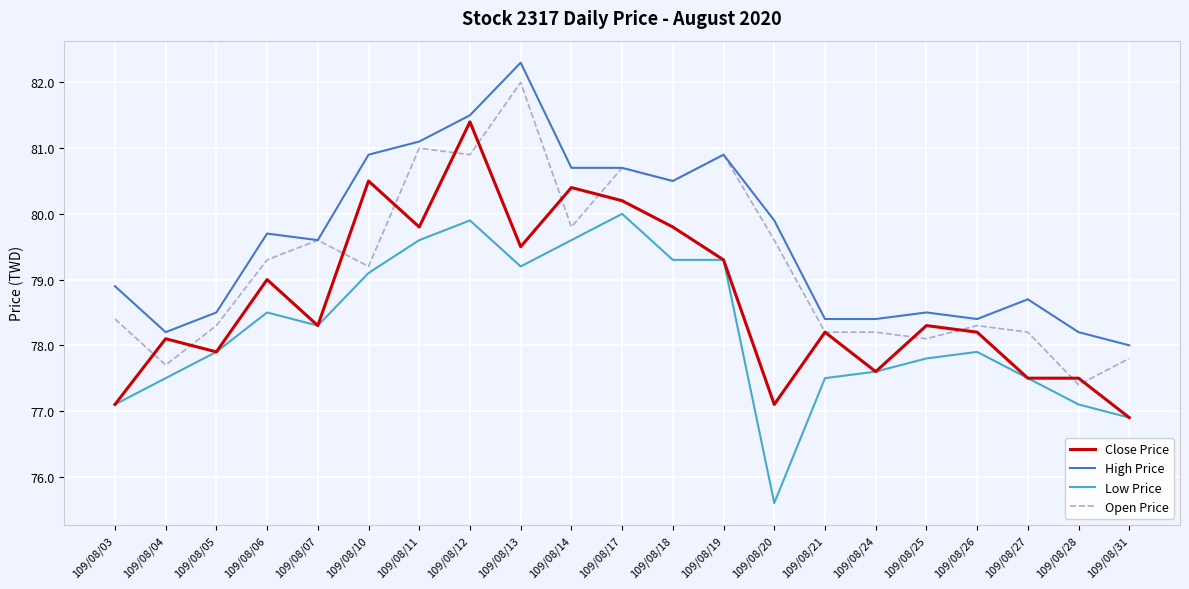

Reading left to right, extract all data points from this chart.

Close Price: 109/08/03=77.1	109/08/04=78.1	109/08/05=77.9	109/08/06=79.0	109/08/07=78.3	109/08/10=80.5	109/08/11=79.8	109/08/12=81.4	109/08/13=79.5	109/08/14=80.4	109/08/17=80.2	109/08/18=79.8	109/08/19=79.3	109/08/20=77.1	109/08/21=78.2	109/08/24=77.6	109/08/25=78.3	109/08/26=78.2	109/08/27=77.5	109/08/28=77.5	109/08/31=76.9
High Price: 109/08/03=78.9	109/08/04=78.2	109/08/05=78.5	109/08/06=79.7	109/08/07=79.6	109/08/10=80.9	109/08/11=81.1	109/08/12=81.5	109/08/13=82.3	109/08/14=80.7	109/08/17=80.7	109/08/18=80.5	109/08/19=80.9	109/08/20=79.9	109/08/21=78.4	109/08/24=78.4	109/08/25=78.5	109/08/26=78.4	109/08/27=78.7	109/08/28=78.2	109/08/31=78.0
Low Price: 109/08/03=77.1	109/08/04=77.5	109/08/05=77.9	109/08/06=78.5	109/08/07=78.3	109/08/10=79.1	109/08/11=79.6	109/08/12=79.9	109/08/13=79.2	109/08/14=79.6	109/08/17=80.0	109/08/18=79.3	109/08/19=79.3	109/08/20=75.6	109/08/21=77.5	109/08/24=77.6	109/08/25=77.8	109/08/26=77.9	109/08/27=77.5	109/08/28=77.1	109/08/31=76.9
Open Price: 109/08/03=78.4	109/08/04=77.7	109/08/05=78.3	109/08/06=79.3	109/08/07=79.6	109/08/10=79.2	109/08/11=81.0	109/08/12=80.9	109/08/13=82.0	109/08/14=79.8	109/08/17=80.7	109/08/18=80.5	109/08/19=80.9	109/08/20=79.6	109/08/21=78.2	109/08/24=78.2	109/08/25=78.1	109/08/26=78.3	109/08/27=78.2	109/08/28=77.4	109/08/31=77.8